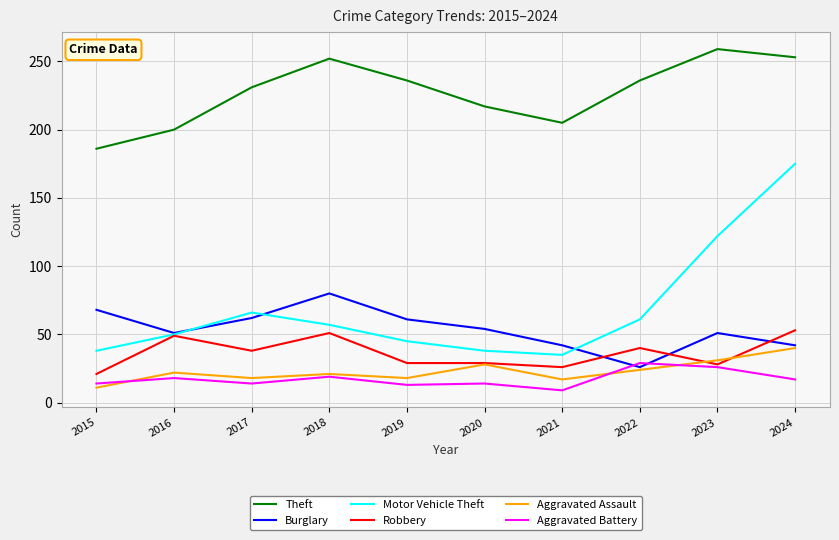

At how many categories does at least one series exceed 133?

10